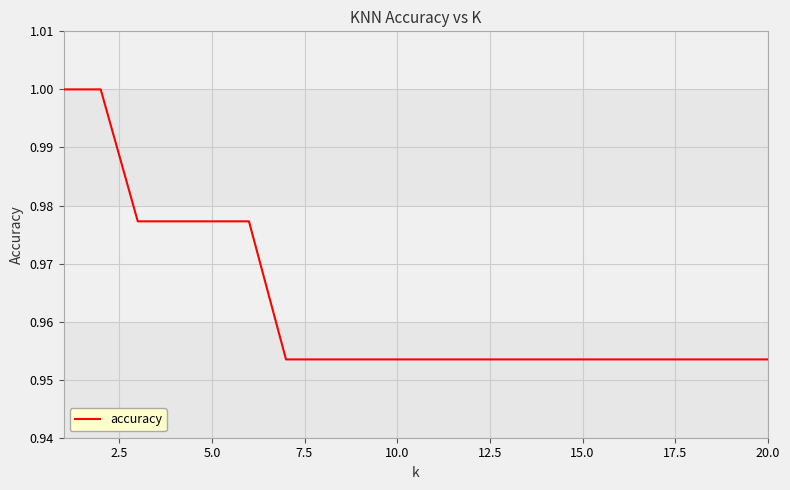

Does the chart display data point markers on the line(s)?

No